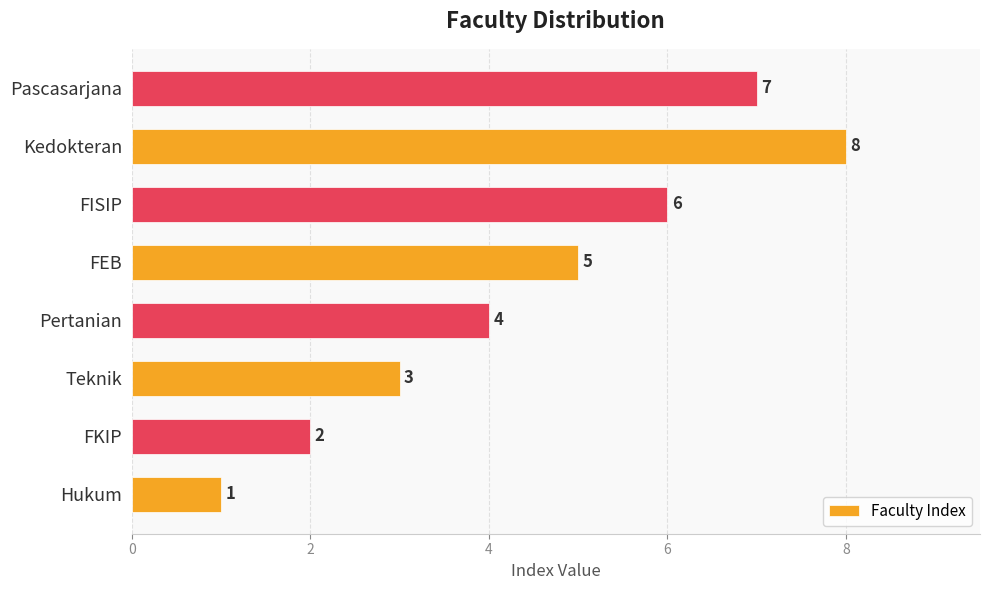

What is the difference between the second highest and minimum values?

6